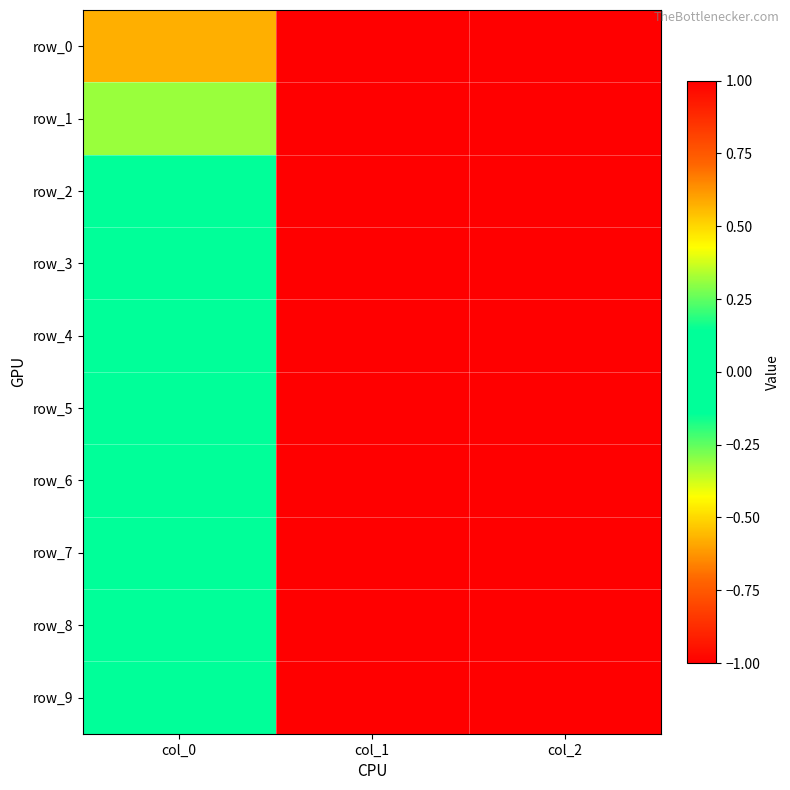

What is the total value across all series at col_2?

10.0